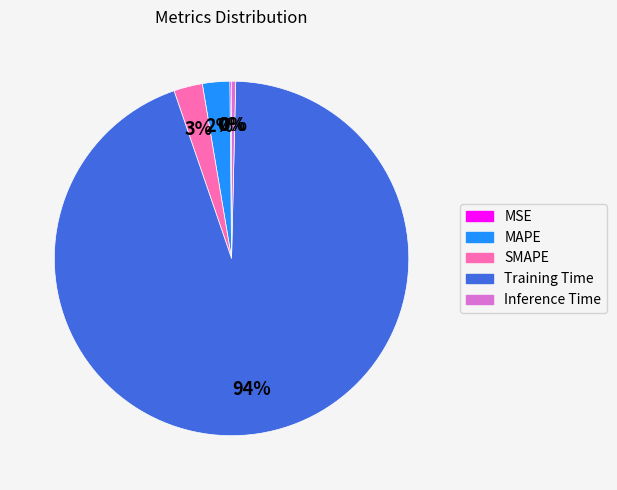

Does Training Time represent more than half of the total?

Yes